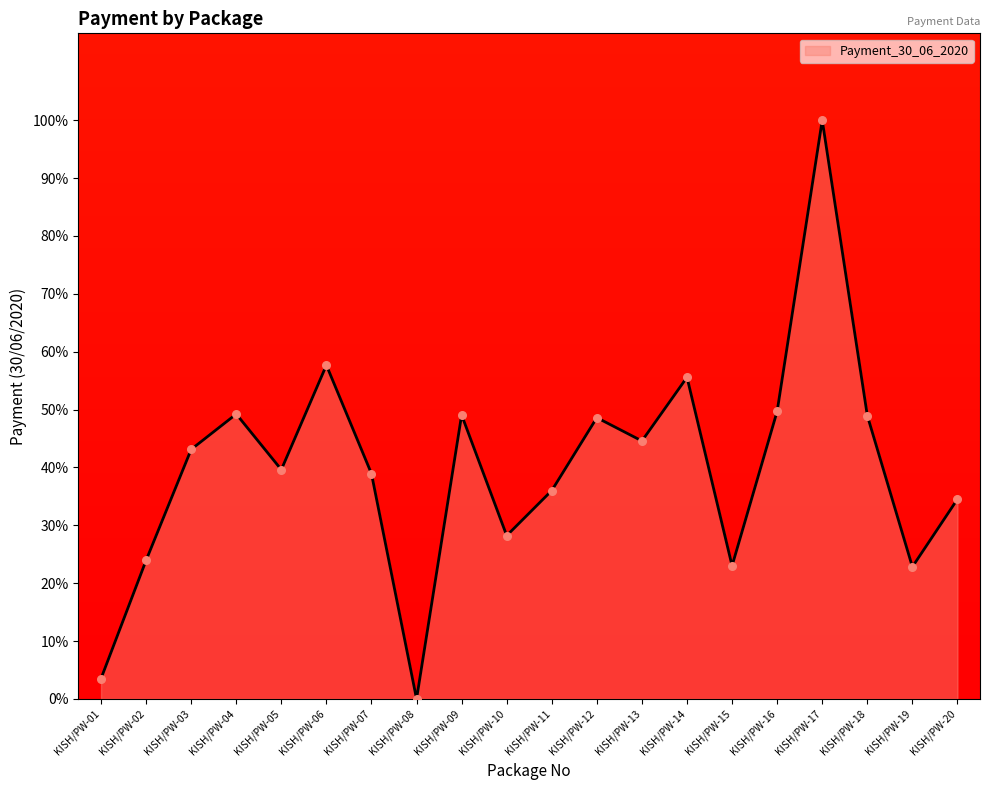

What is the ratio of the value at KISH/PW-17 to the value at KISH/PW-01?

28.4